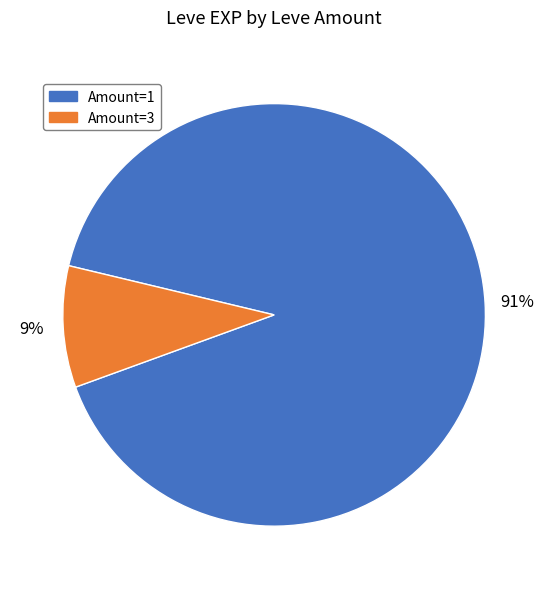

To the nearest percent, what is the average slice percentage?

50%